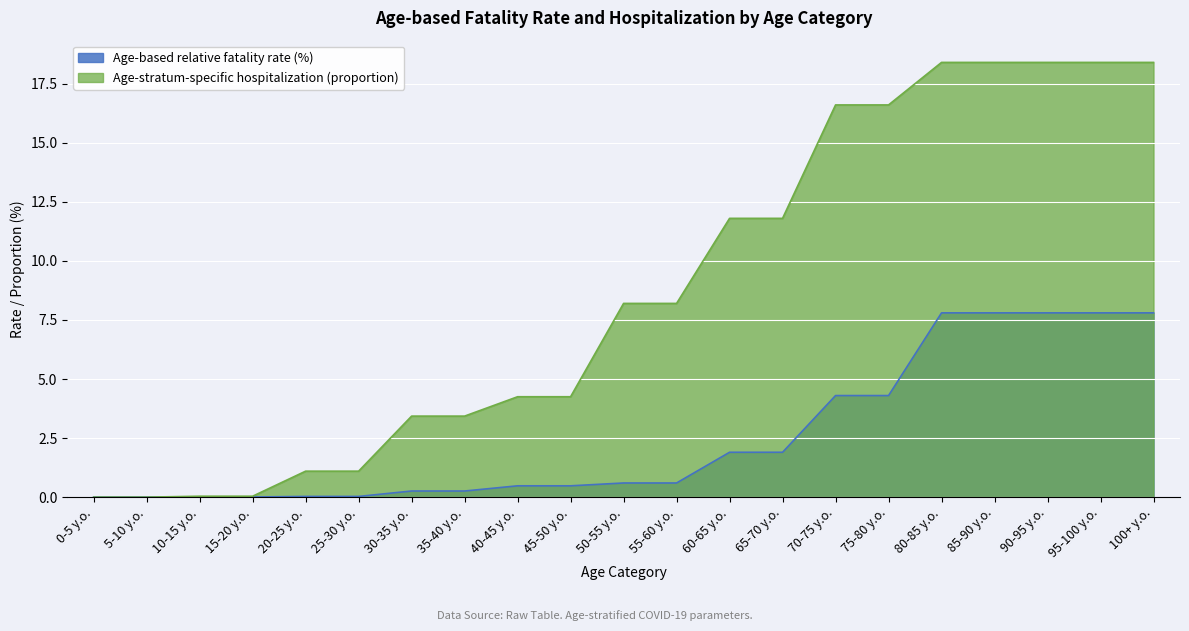

At which label does Age-stratum-specific hospitalization (proportion) first exceed 8?

50-55 y.o.